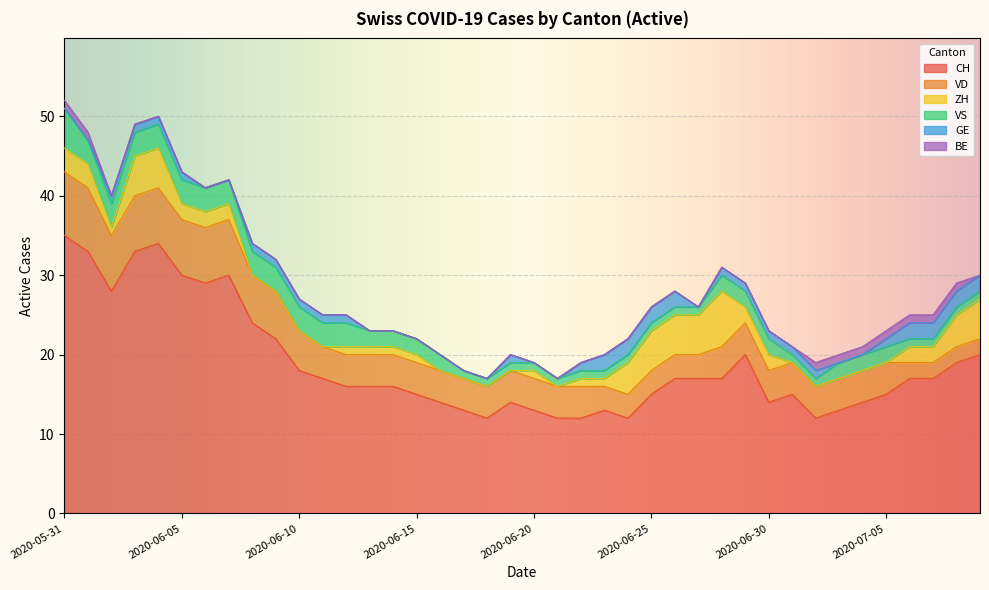

Where does the GE series first go above 1?

2020-06-23